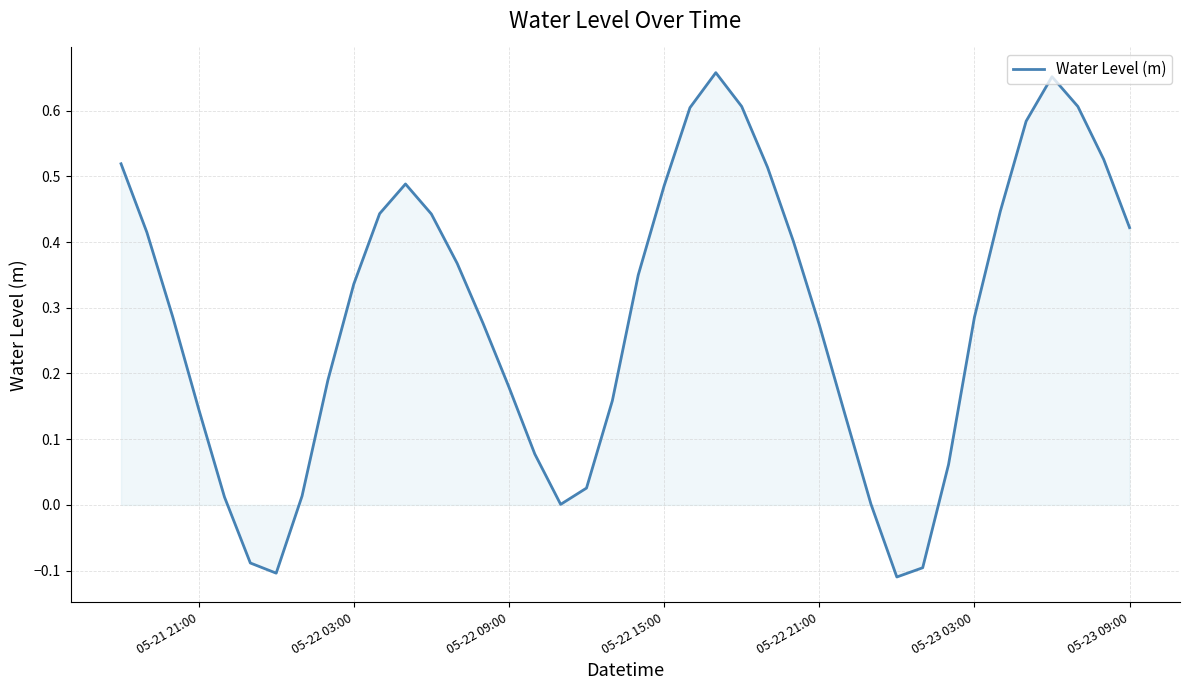

What is the difference between the maximum and minimum values?

0.8